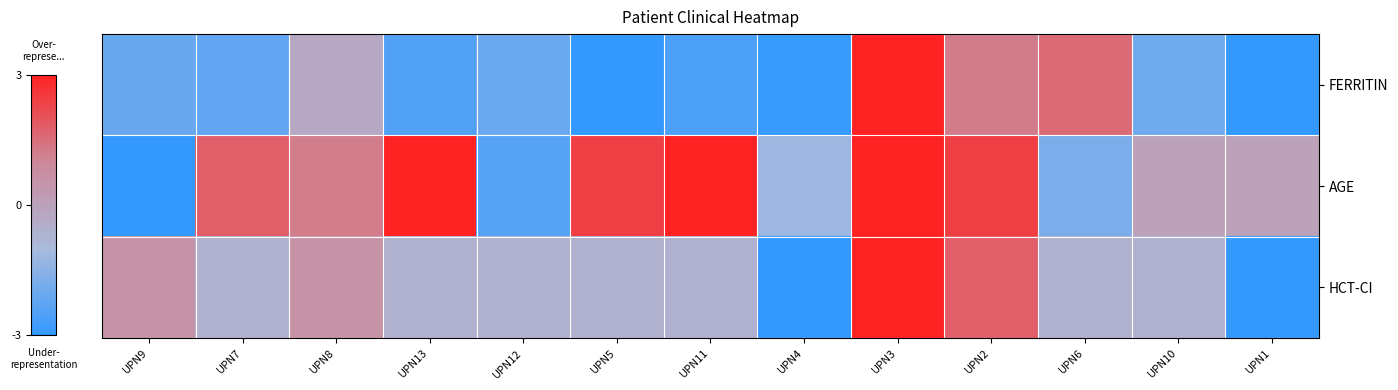

Rank the series by their average value, from highest to lowest.

AGE, HCT-CI, FERRITIN